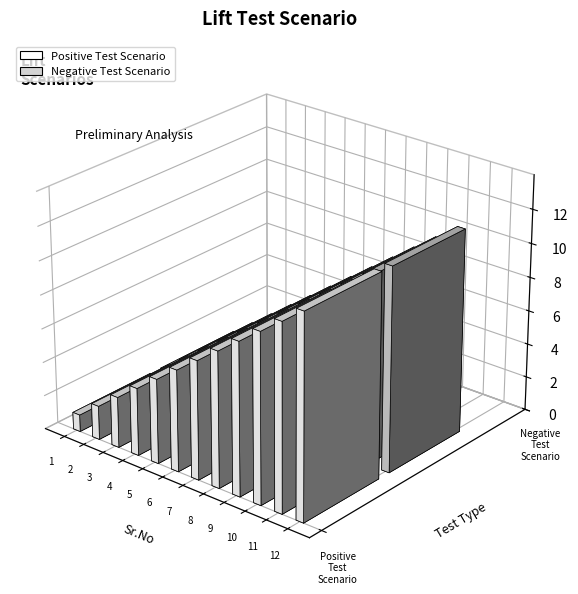

How many groups of bars are there?

12